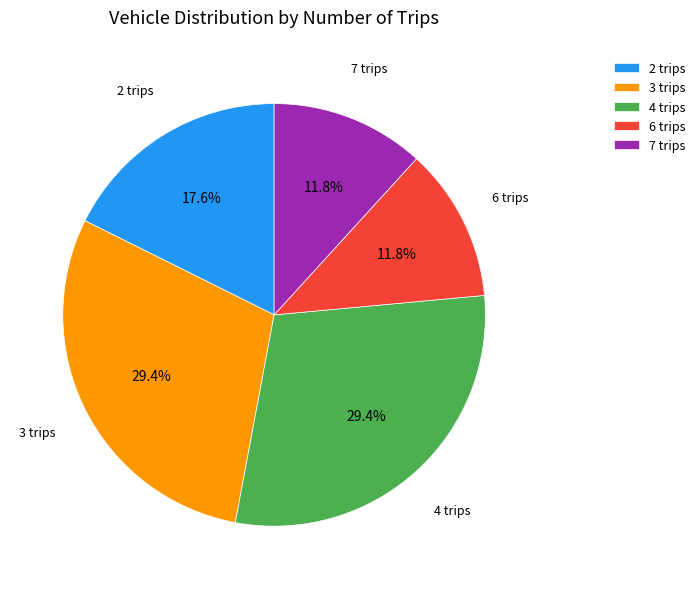

True or false: 3 trips accounts for 29% of the total.

True